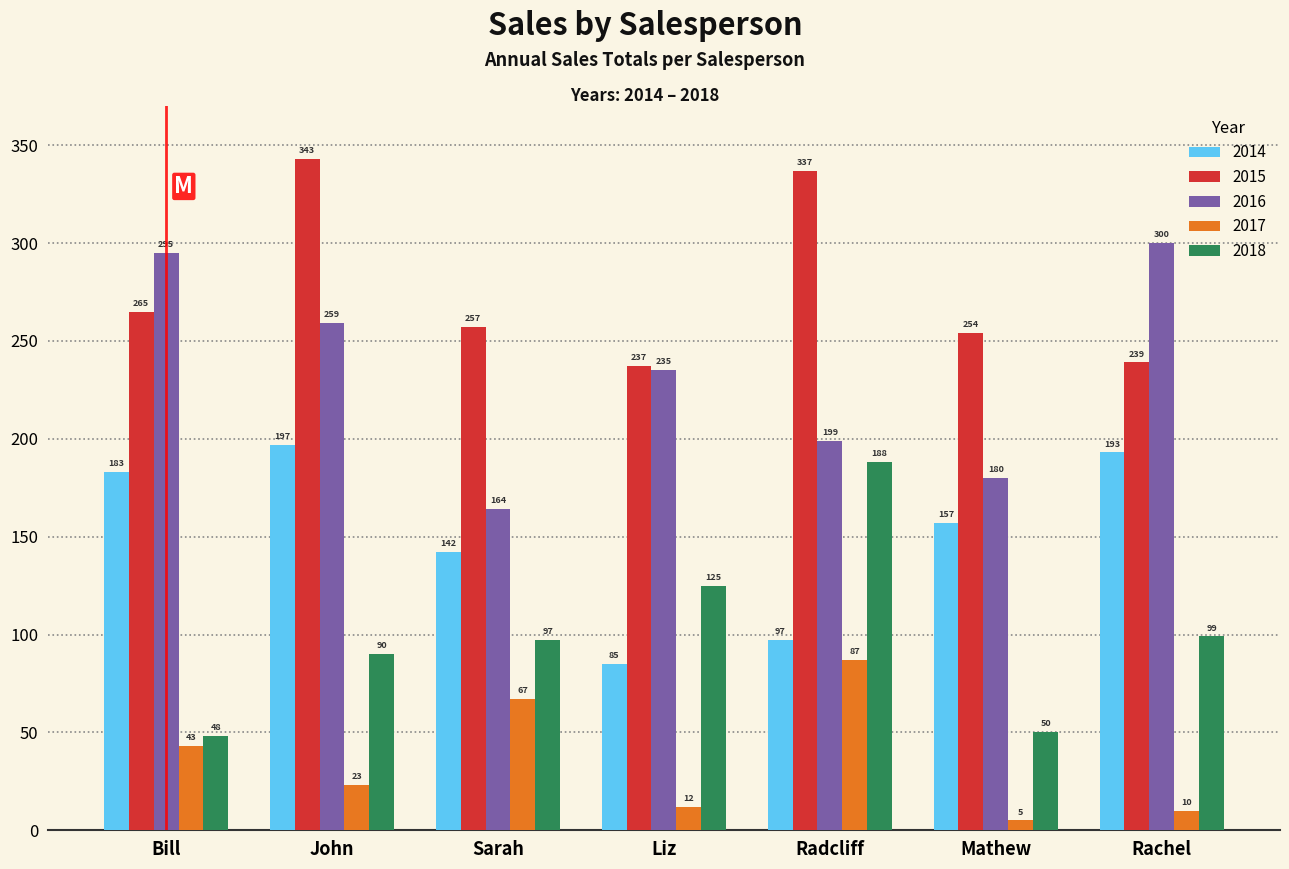

Reading left to right, extract all data points from this chart.

2014: 183	197	142	85	97	157	193
2015: 265	343	257	237	337	254	239
2016: 295	259	164	235	199	180	300
2017: 43	23	67	12	87	5	10
2018: 48	90	97	125	188	50	99